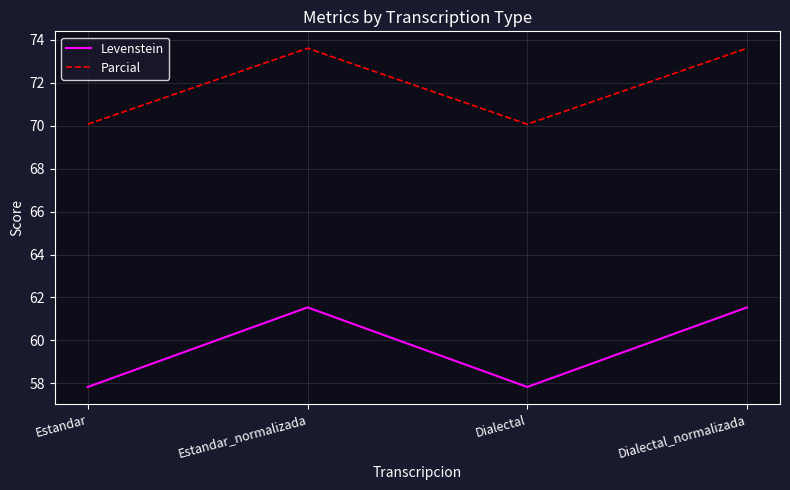

How many lines are shown in the chart?

2